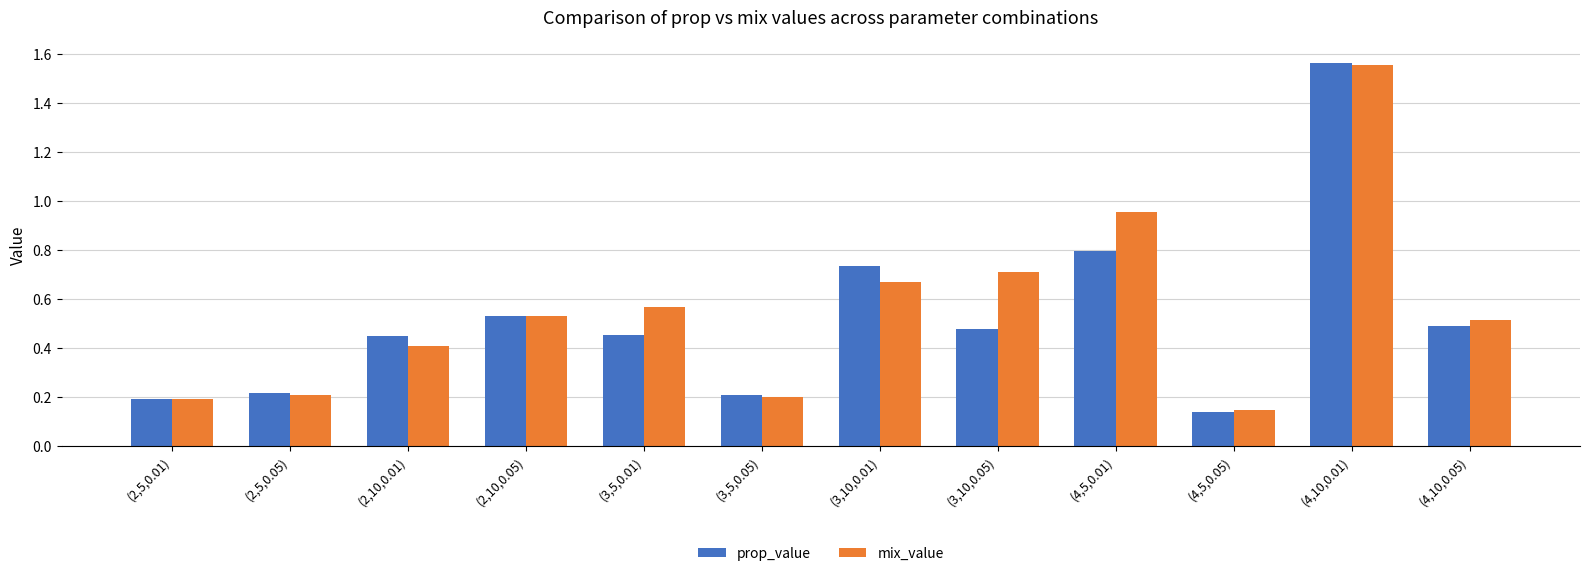

Which label corresponds to the smallest value in the chart?

(4,5,0.05)